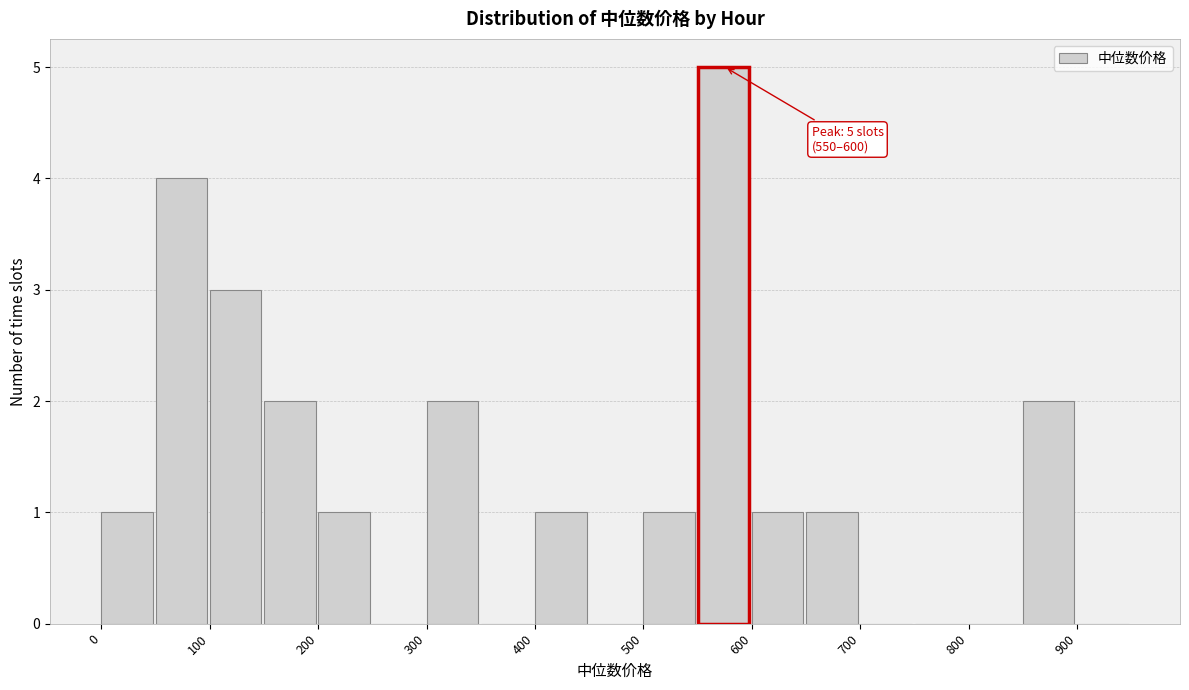

Which range on the x-axis has the tallest bar?

550 to 600